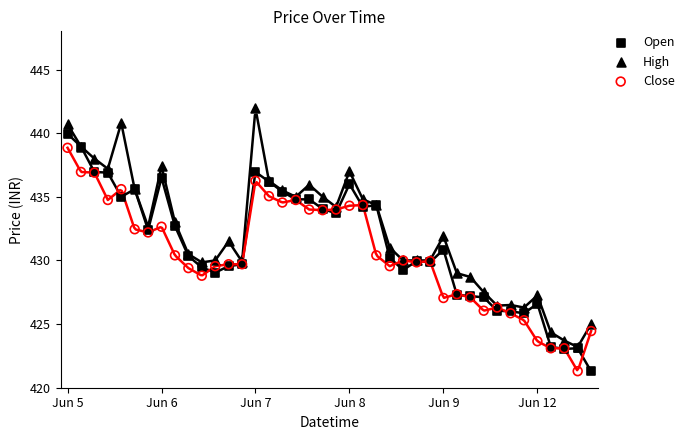

What are all the series names shown in the legend?

Open, High, Close